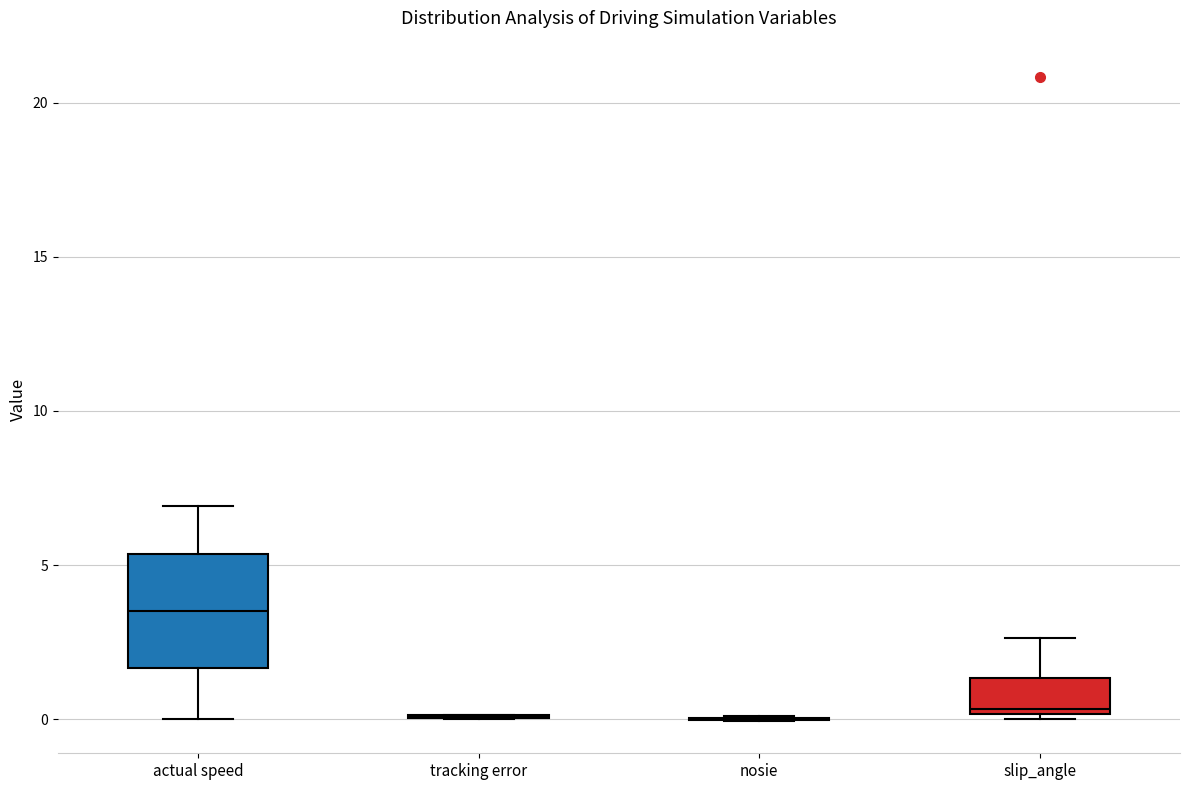

Comparing the boxes themselves (not the whiskers), which one is the tallest?

actual speed